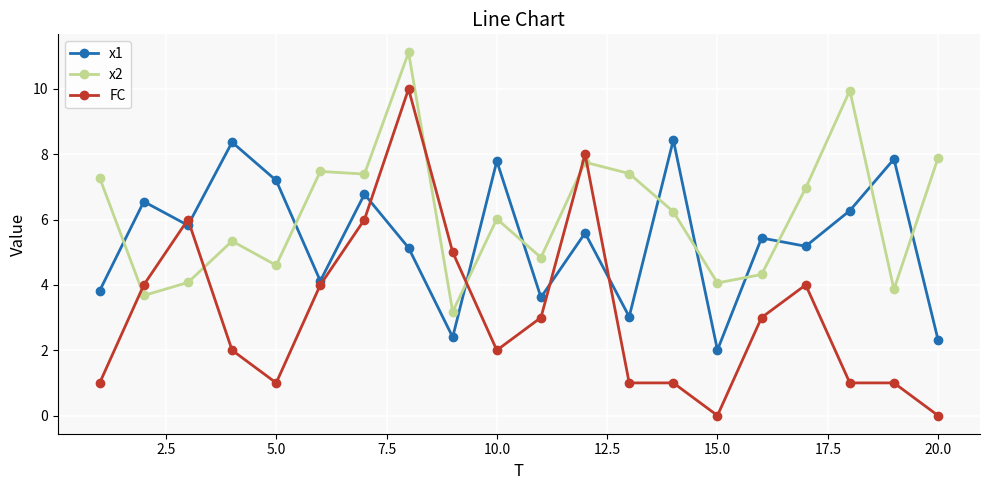

Which series has the largest range (max minus min)?

FC